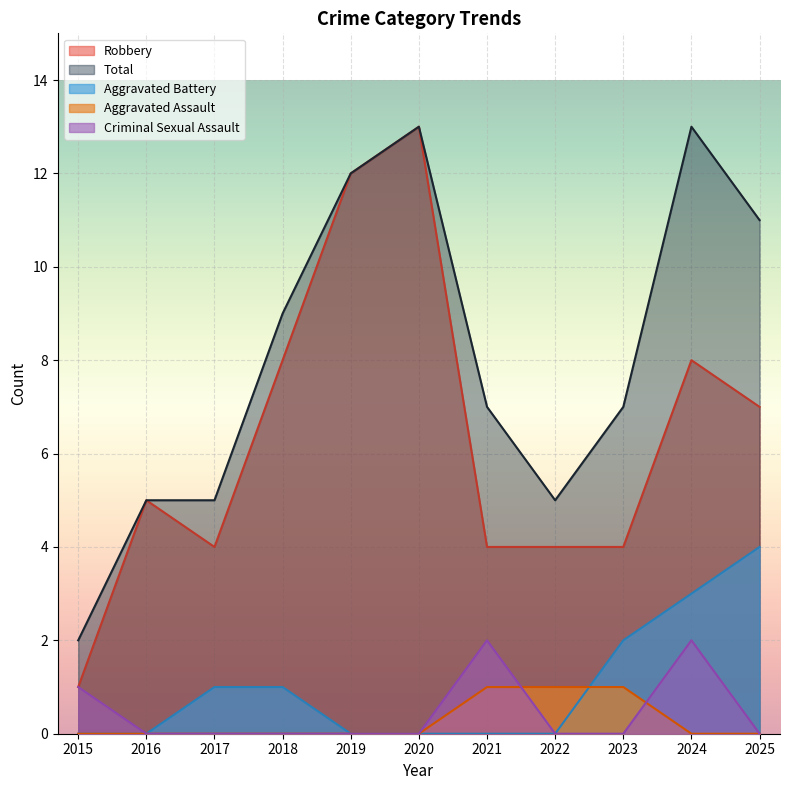

The value of Criminal Sexual Assault at 2017 is -1. True or false?

False